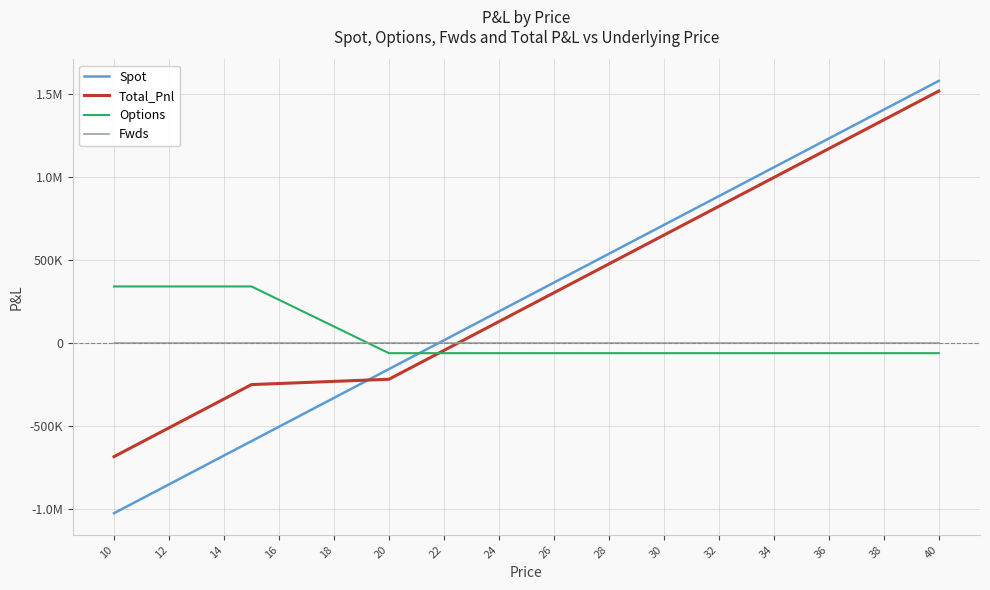

True or false: Options has more than 1 points higher than both neighbors.

False